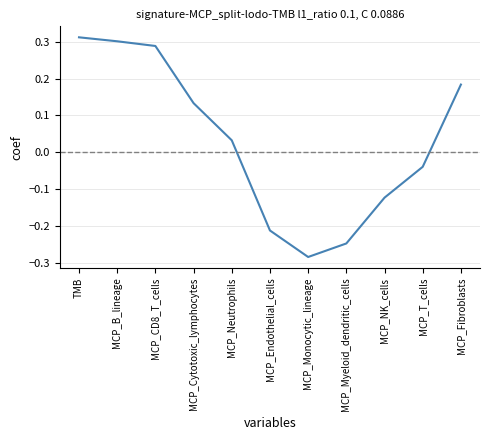

What is the difference between the values at MCP_NK_cells and TMB?

0.4